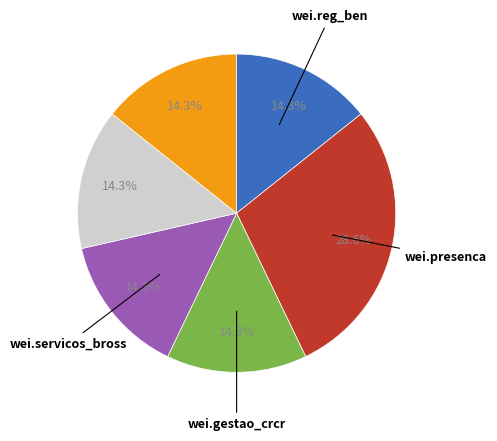

To the nearest percent, what is the difference between the largest and smallest slice percentages?

14%